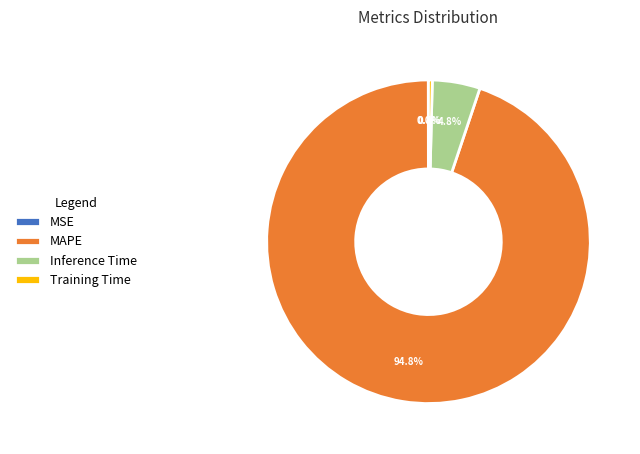

Does MAPE represent more than half of the total?

Yes